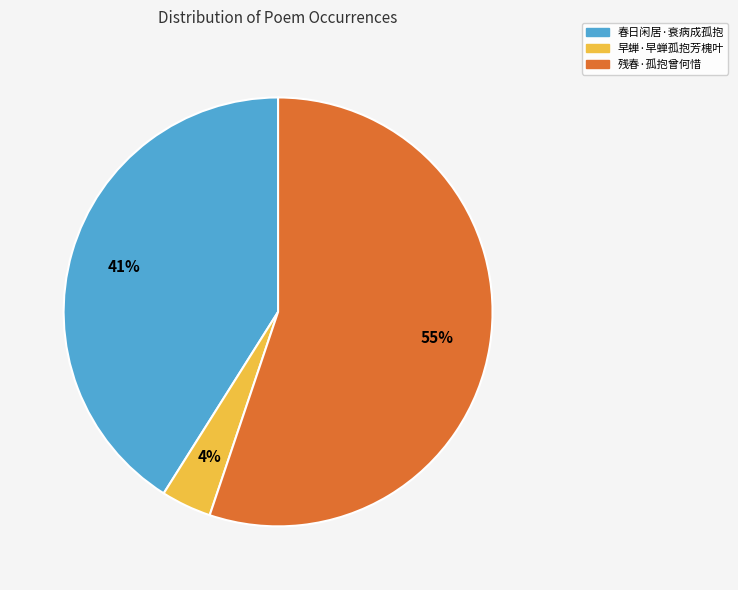

What percentage is the 春日闲居·衰病成孤抱 slice, to the nearest percent?

41%